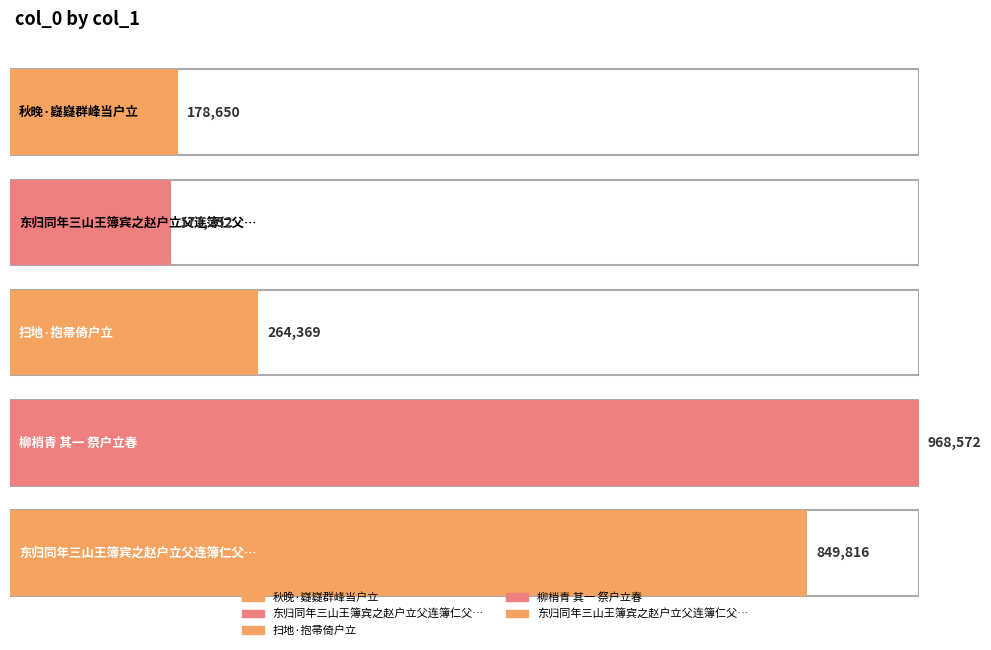

At which label is the value closest to 569912?

东归同年三山王簿宾之赵户立父连簿仁父黄上舍偕行分道买樽酌别